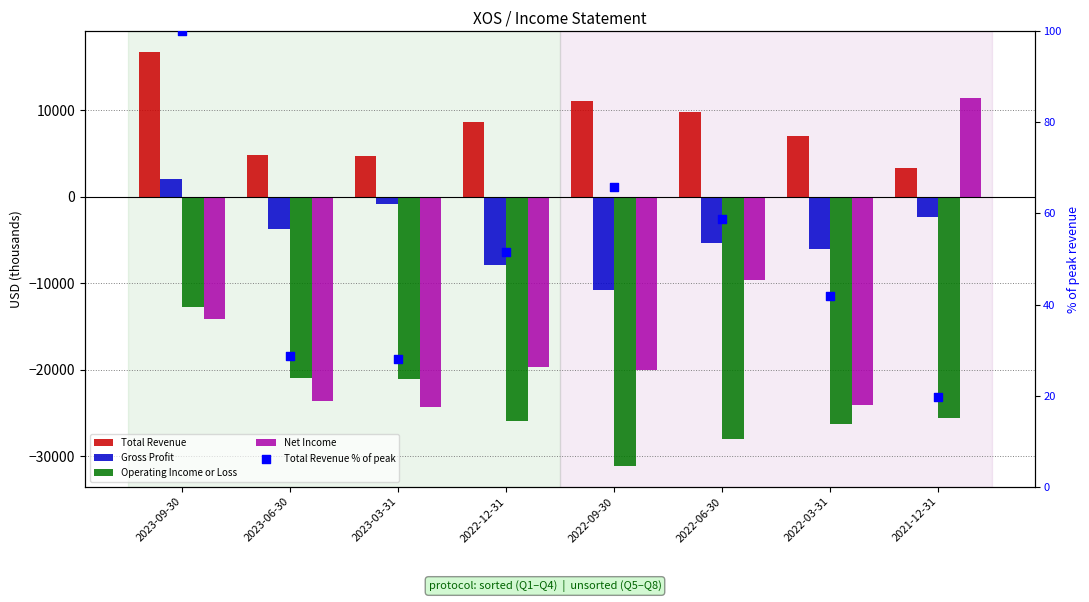

Which series contains the lowest Y value?

Operating Income or Loss